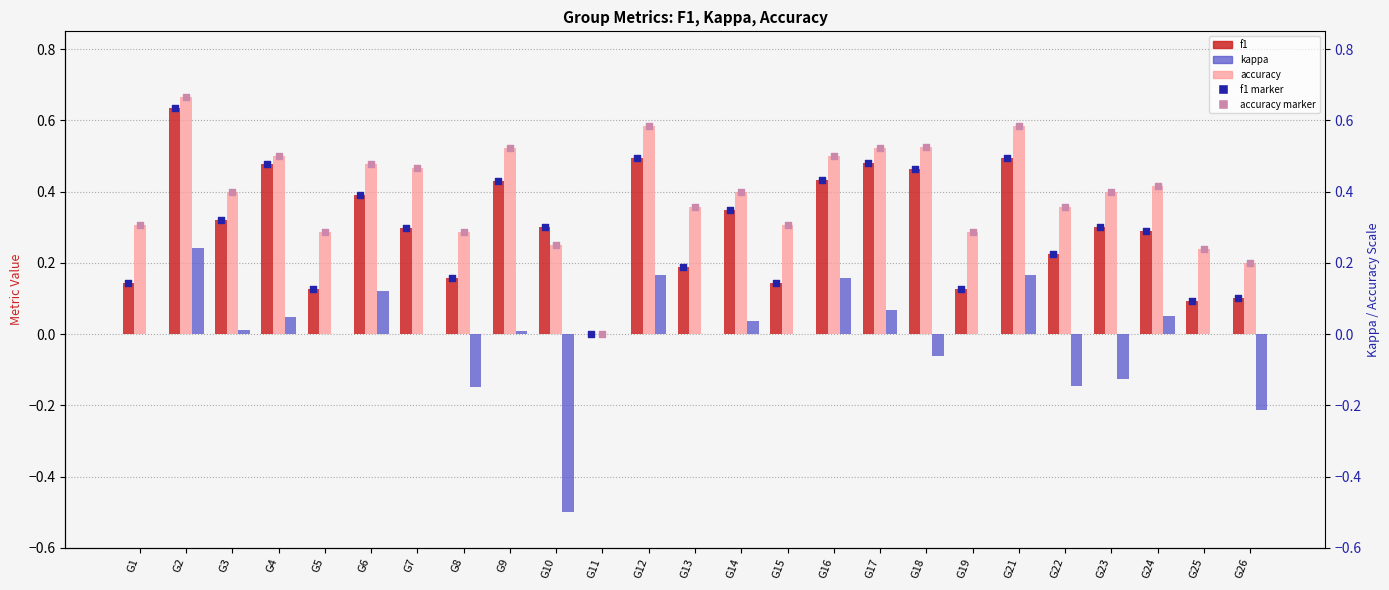

Which series has the largest total across all categories?

accuracy